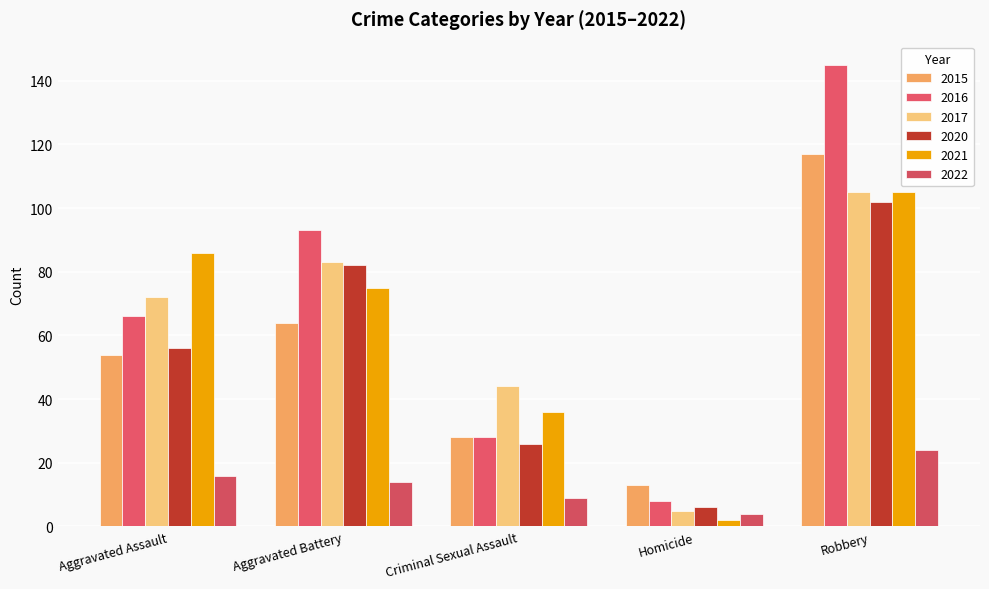

Is the value of 2020 at Aggravated Battery greater than the value of 2017 at Criminal Sexual Assault?

Yes